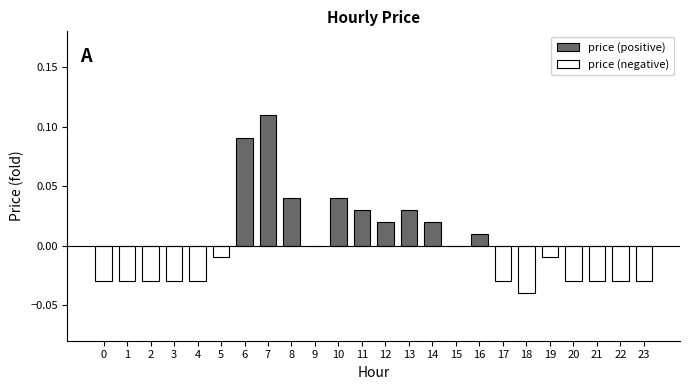

What is the change in value from 5 to 6?

+0.1